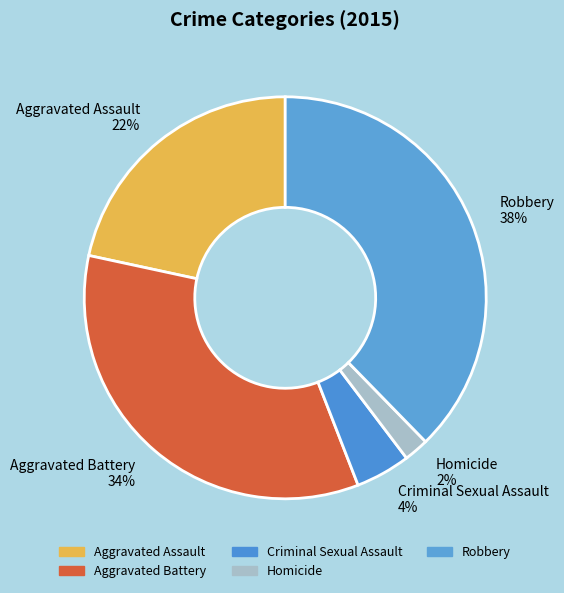

Count the number of slices in the pie.

5